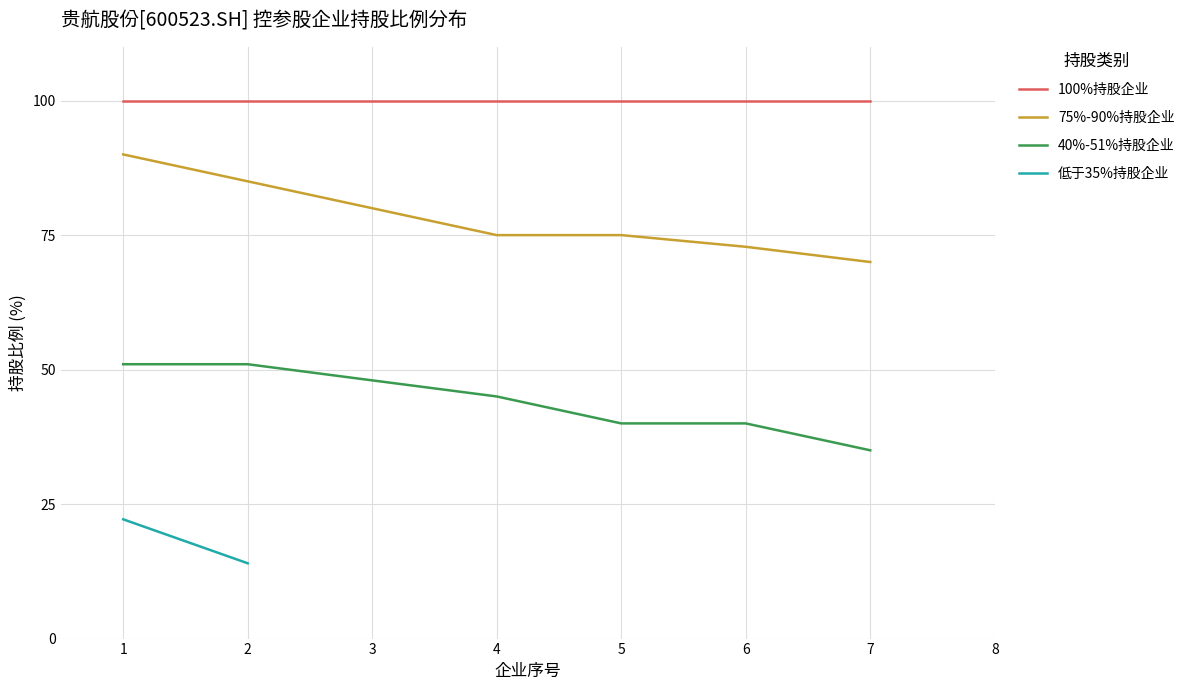

True or false: 100%持股企业 and 75%-90%持股企业 cross at least once.

False